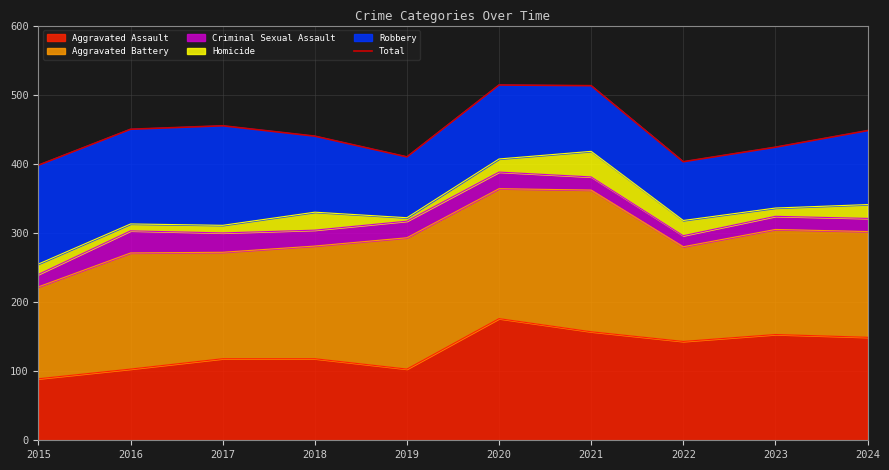

What is the sum of the values at 2018 and 2023?

864